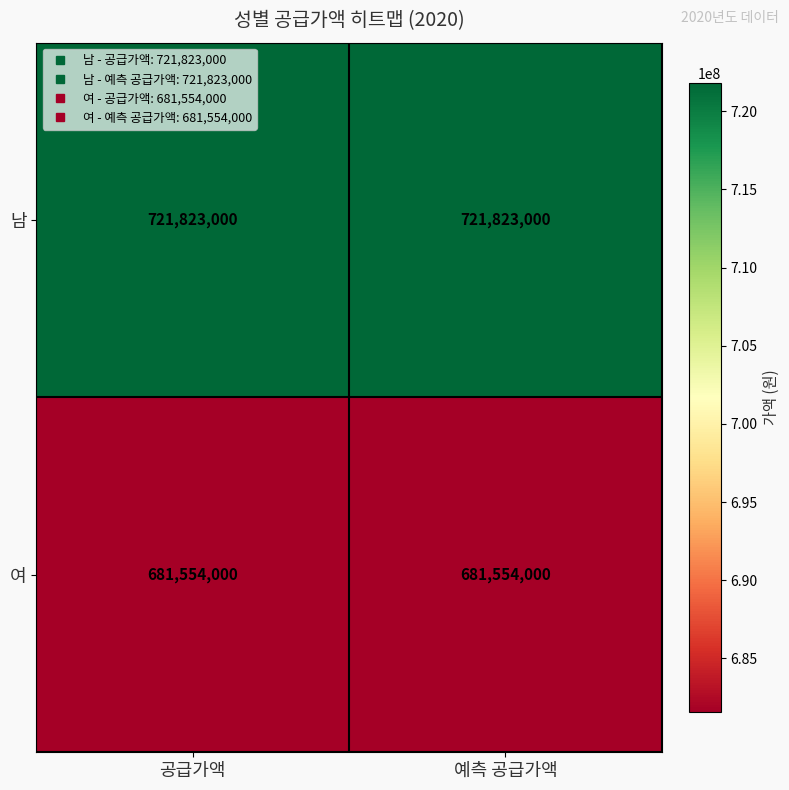

Is it true that 여 equals 681554000 at 예측 공급가액?

True